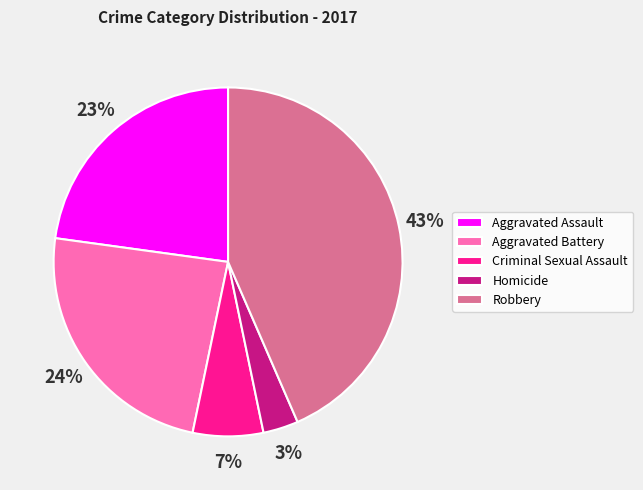

What percentage is the Aggravated Assault slice, to the nearest percent?

23%